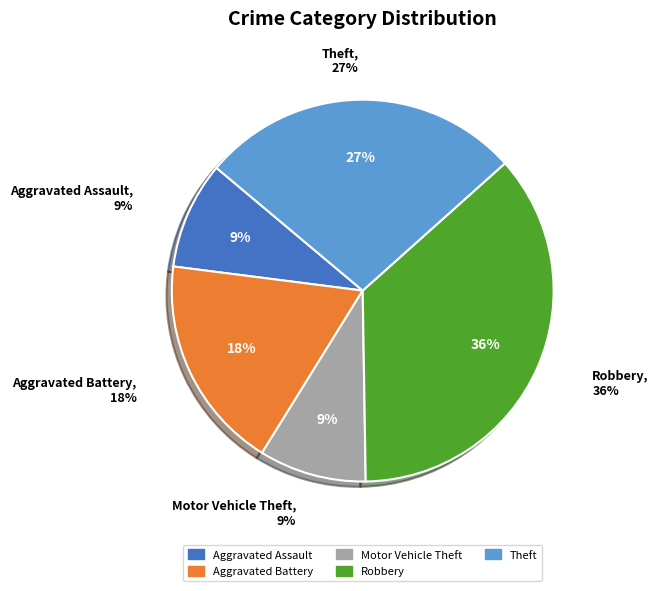

How many slices are in this pie chart?

5